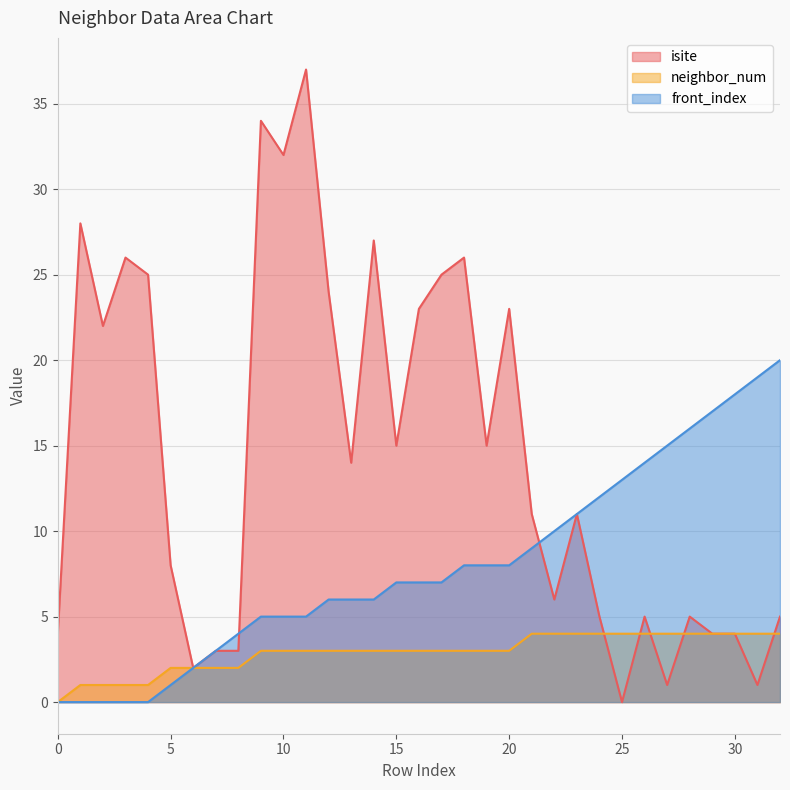

Is the value of neighbor_num at 16 greater than the value of front_index at 3?

Yes